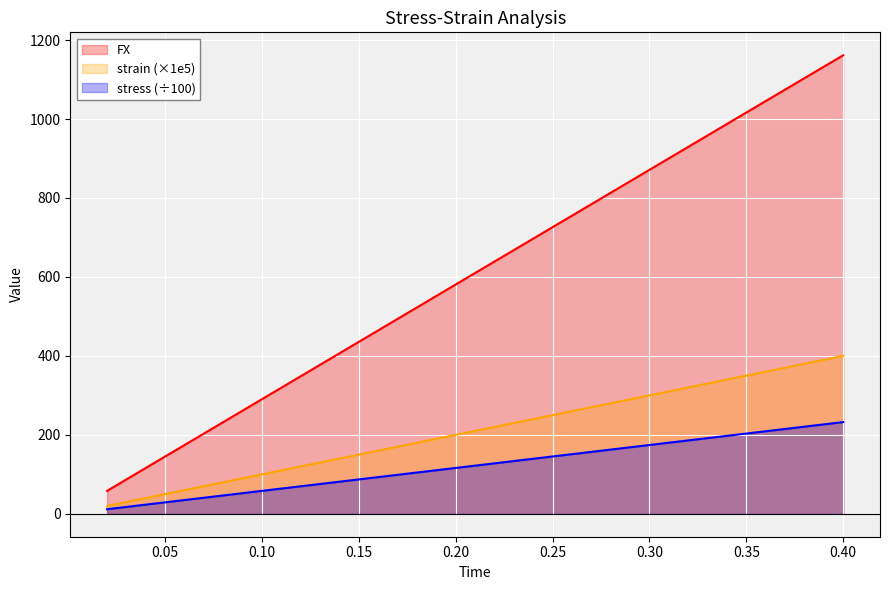

Rank the categories by FX value from highest to lowest.

0.4, 0.38, 0.36, 0.34, 0.32, 0.3, 0.28, 0.26, 0.24, 0.22, 0.2, 0.18, 0.16, 0.14, 0.12, 0.1, 0.08, 0.06, 0.04, 0.02